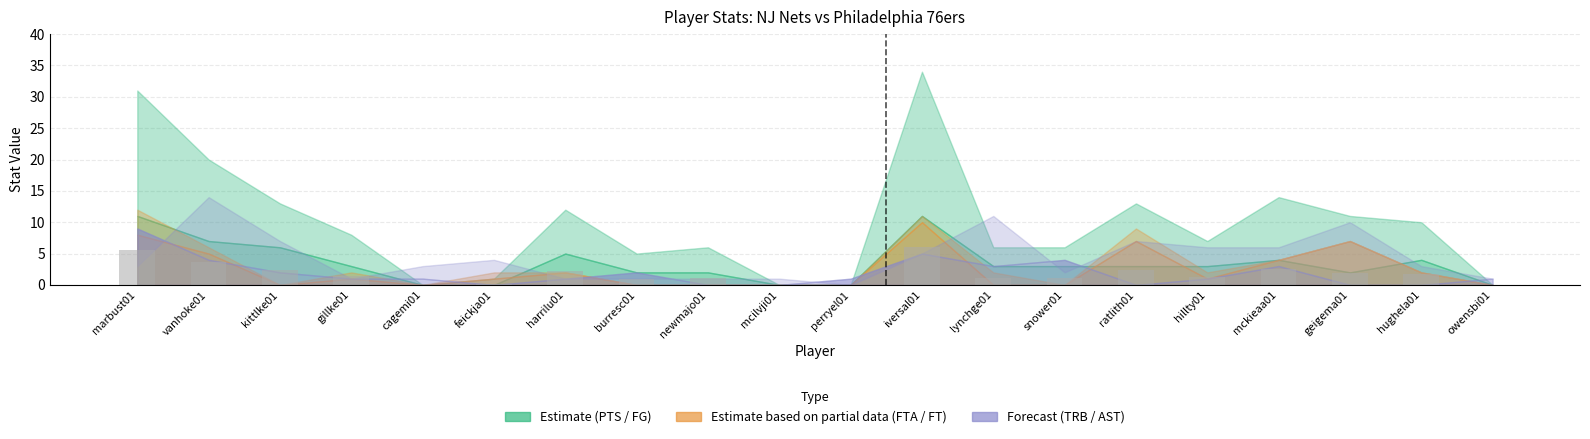

What is the greatest value displayed?

6.1